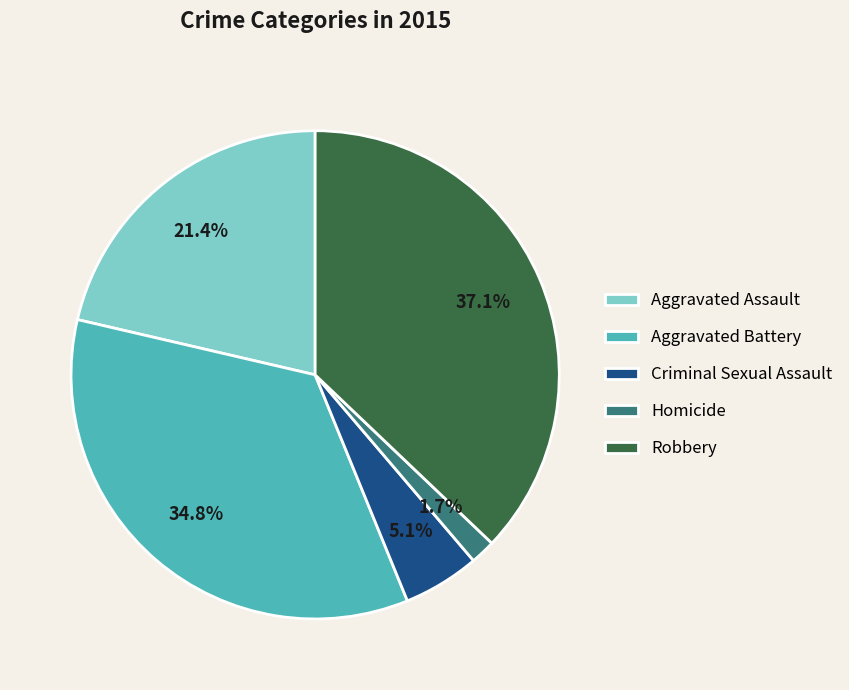

Which slice is the largest?

Robbery